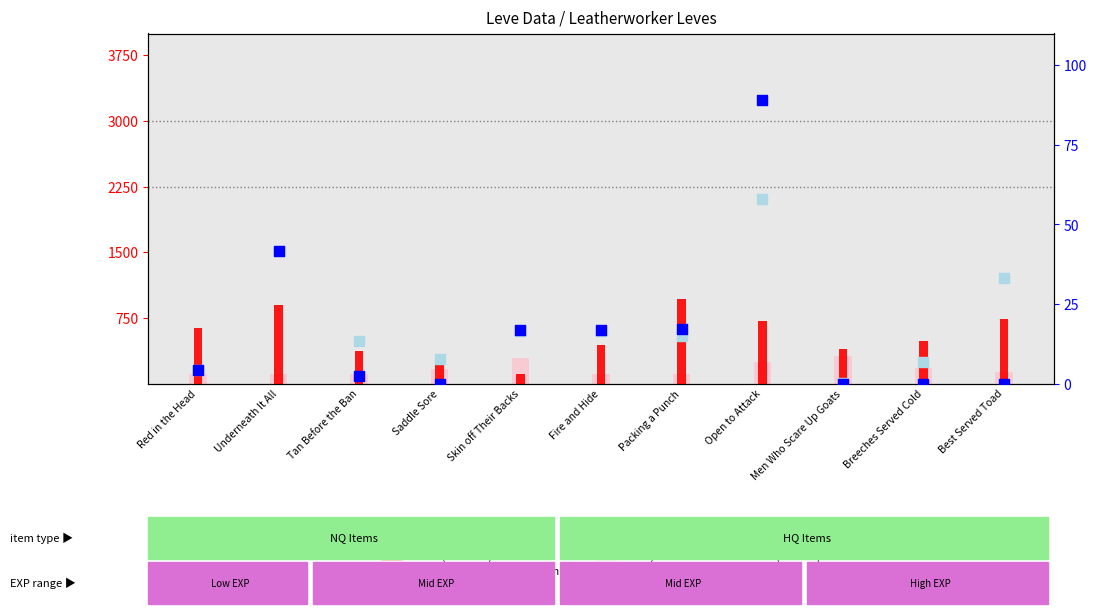

Is the value of value, Detection Call = ABSENT (Leve Gil) at Tan Before the Ban greater than the value of count (Leve EXP) at Best Served Toad?

No